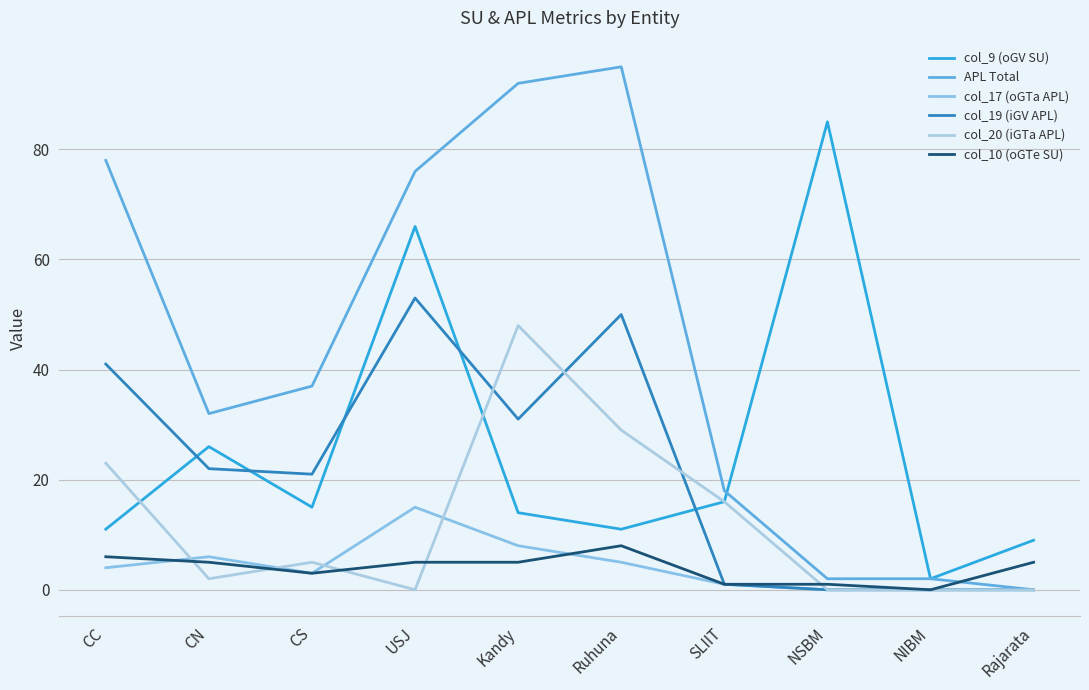

Is the value of col_20 (iGTa APL) at NSBM greater than the value of APL Total at CS?

No